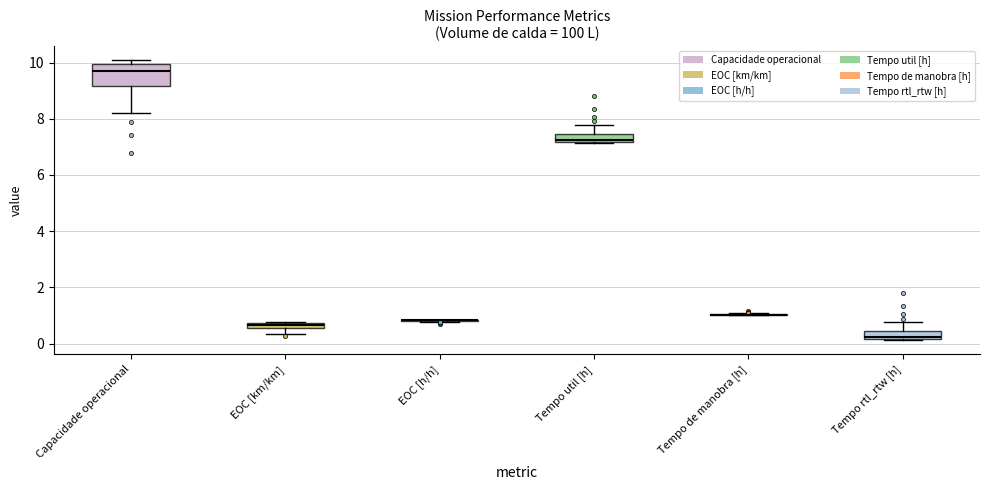

Where is the upper edge of the box for Tempo util [h] on the y-axis? The values are not printed on the chart, so give them approximately, as read against the axis.

7.4